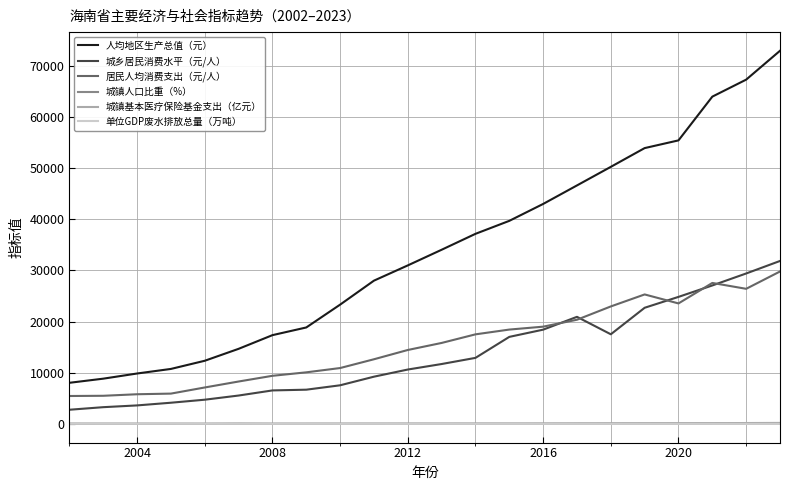

What is the lowest value of the 人均地区生产总值（元） series?

8041.0